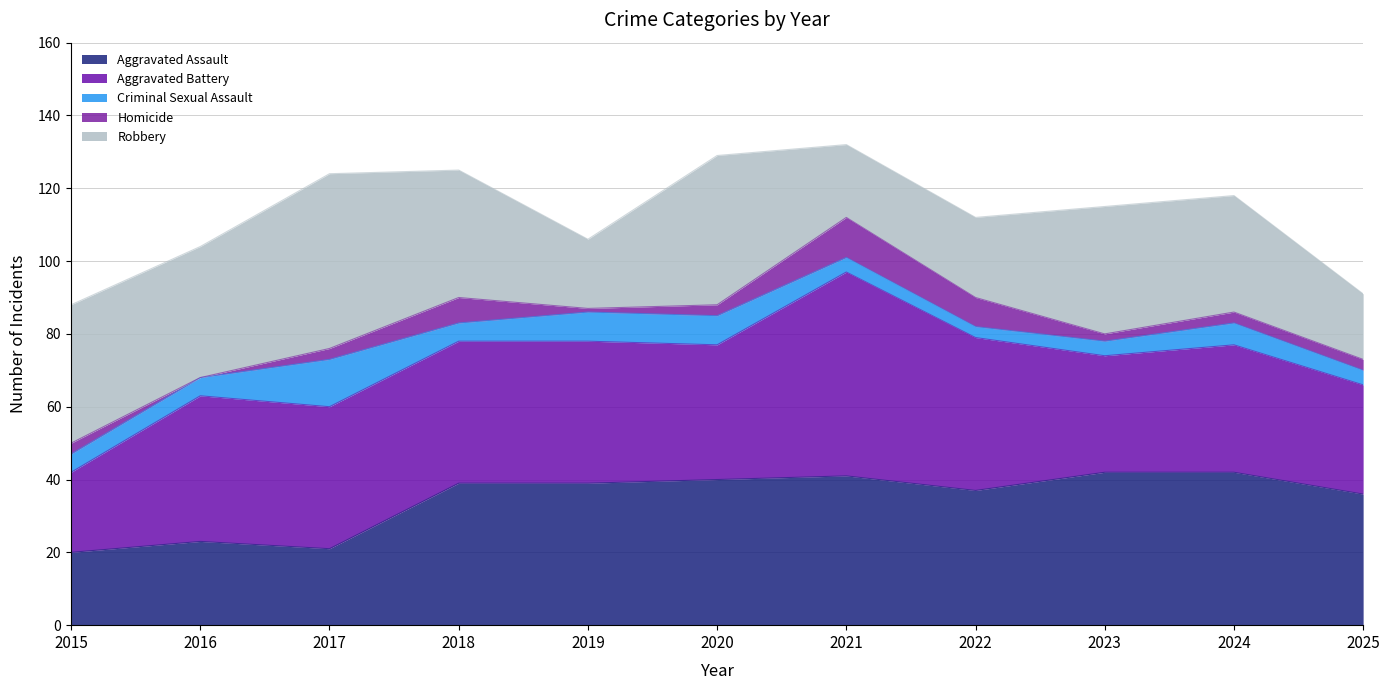

What is the sum of the Aggravated Assault values at 2021 and 2015?

61